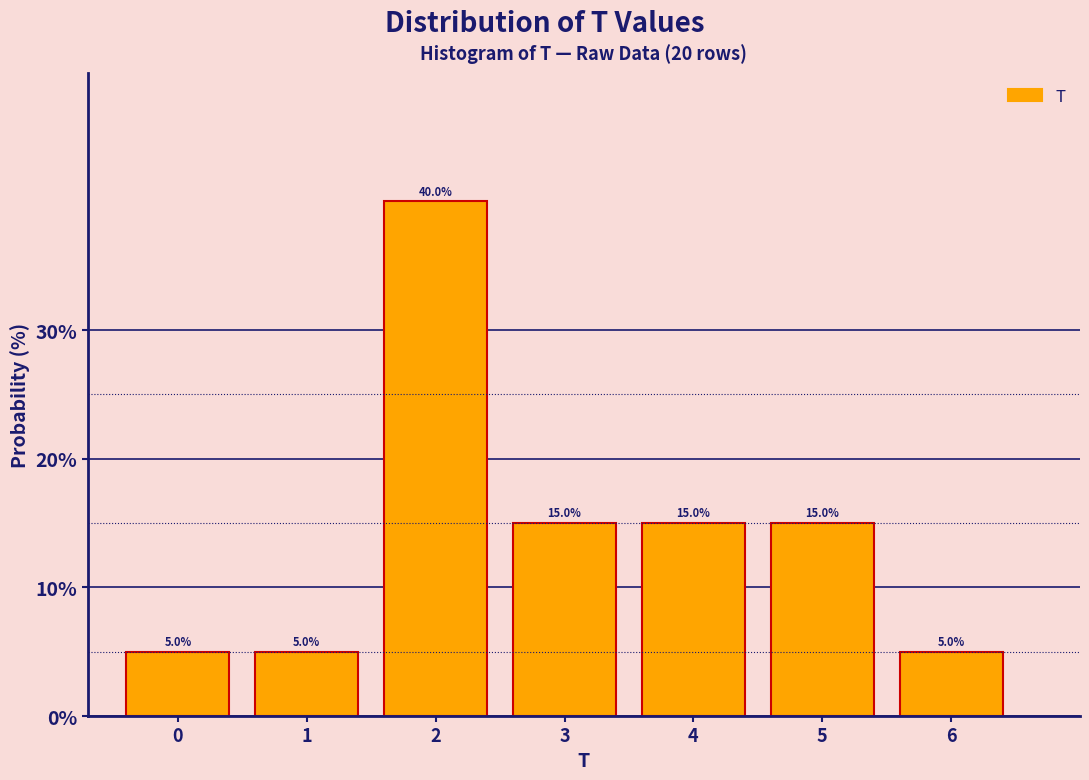

Reading left to right, what are all the values shown in this chart?

5	5	40	15	15	15	5